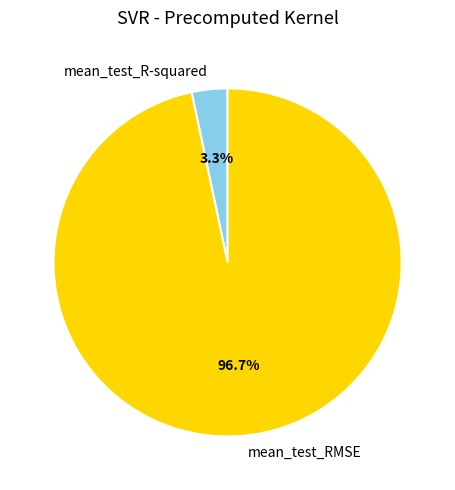

Rank the categories by value from lowest to highest.

mean_test_R-squared, mean_test_RMSE